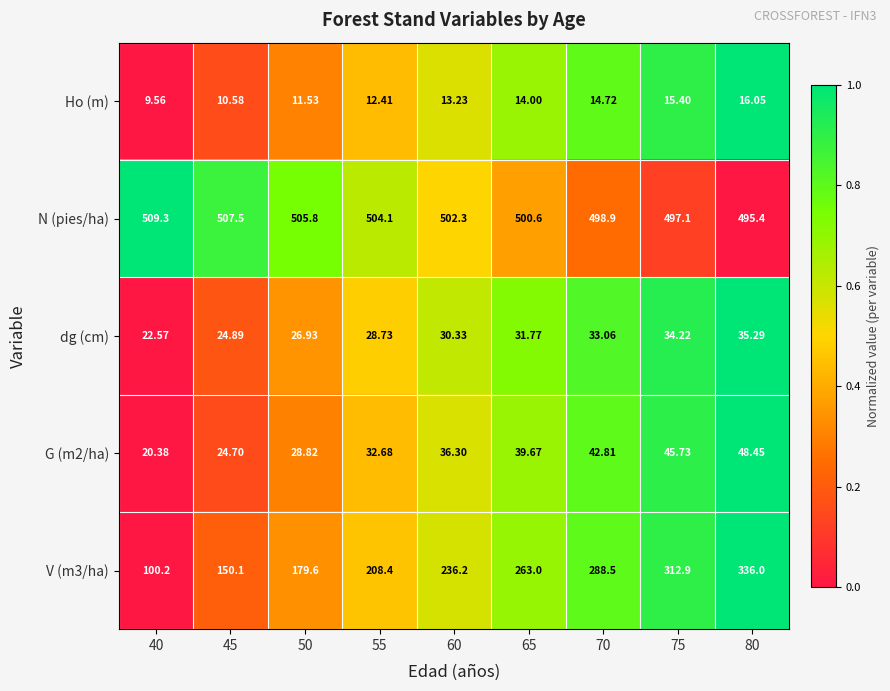

Is the value of G (m2/ha) at 80 greater than the value of V (m3/ha) at 50?

No